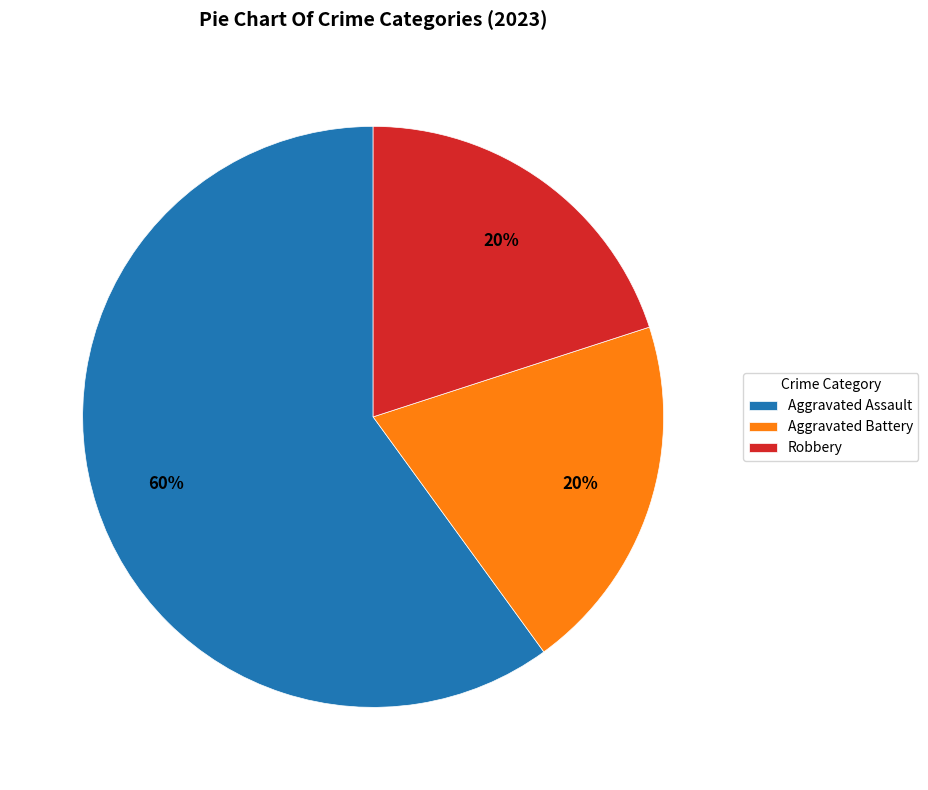

How many segments does this pie chart have?

3